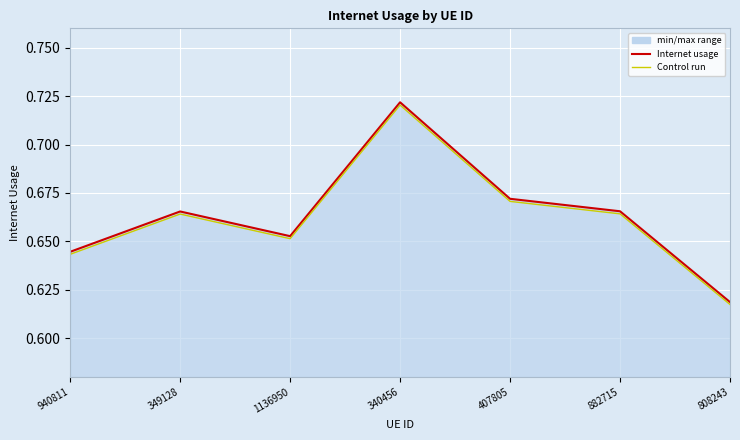

Which category has the highest value across all series?

340456